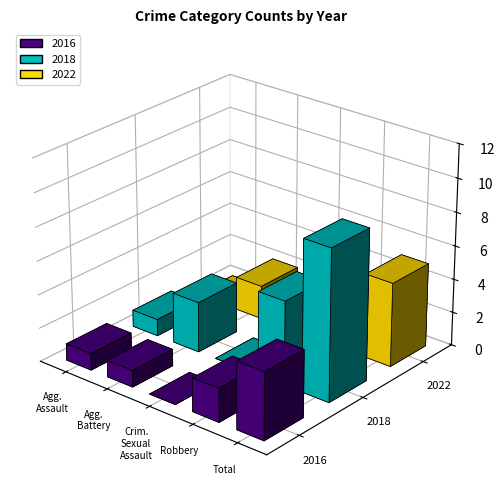

Where is 2018 nearest to the value 4?

Aggravated Battery